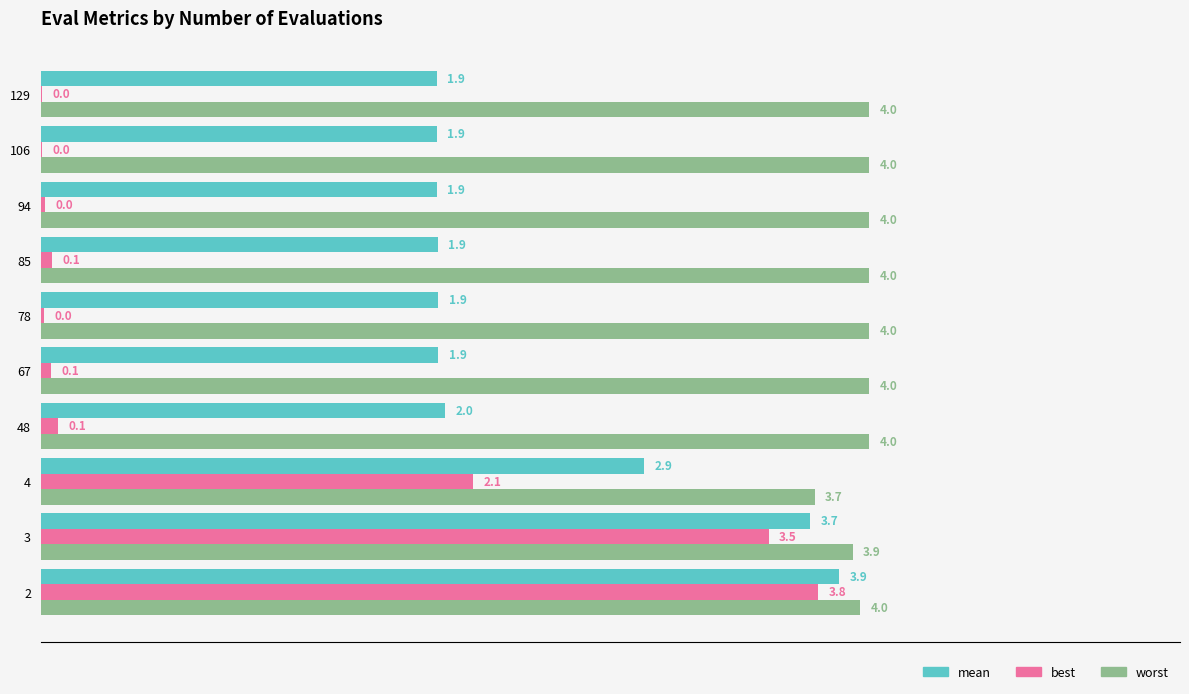

Which series changed the most between 2 and 48?

best